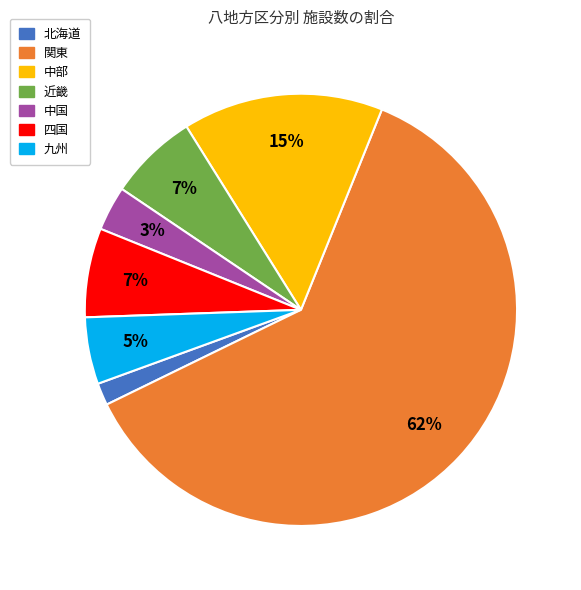

Is there a majority slice in this chart?

Yes